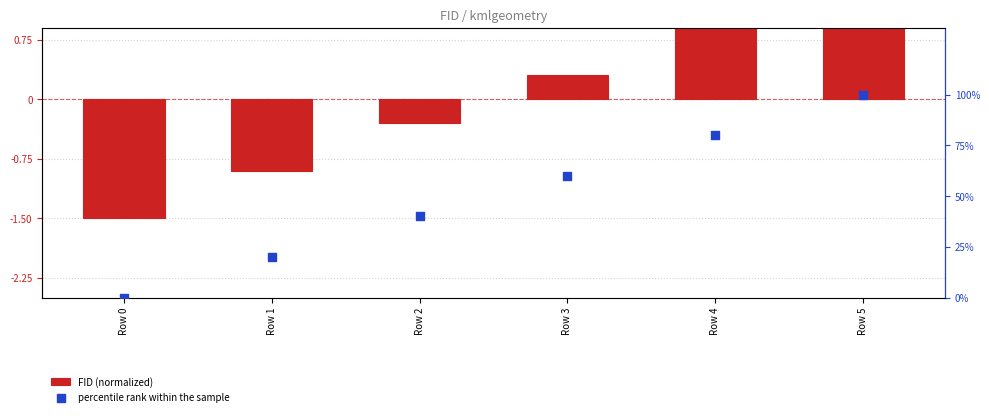

Which series reaches the minimum Y coordinate?

FID (normalized)